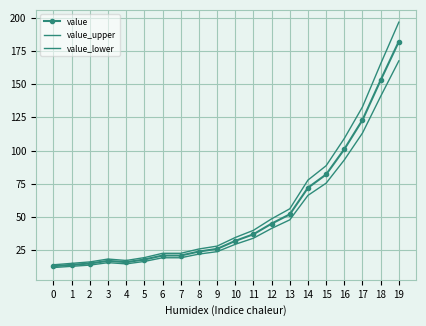

Reading left to right, list all the values displayed in this chart.

value: 13.0	14.0	15.0	17.0	16.0	18.0	21.0	21.0	24.0	26.0	32.0	37.0	45.0	52.0	72.0	82.0	101.0	123.0	153.0	182.0
value_upper: 14.0	15.1	16.2	18.4	17.3	19.4	22.7	22.7	25.9	28.1	34.6	40.0	48.6	56.2	77.8	88.6	109.1	132.8	165.2	196.6
value_lower: 12.0	12.9	13.8	15.6	14.7	16.6	19.3	19.3	22.1	23.9	29.4	34.0	41.4	47.8	66.2	75.4	92.9	113.2	140.8	167.4